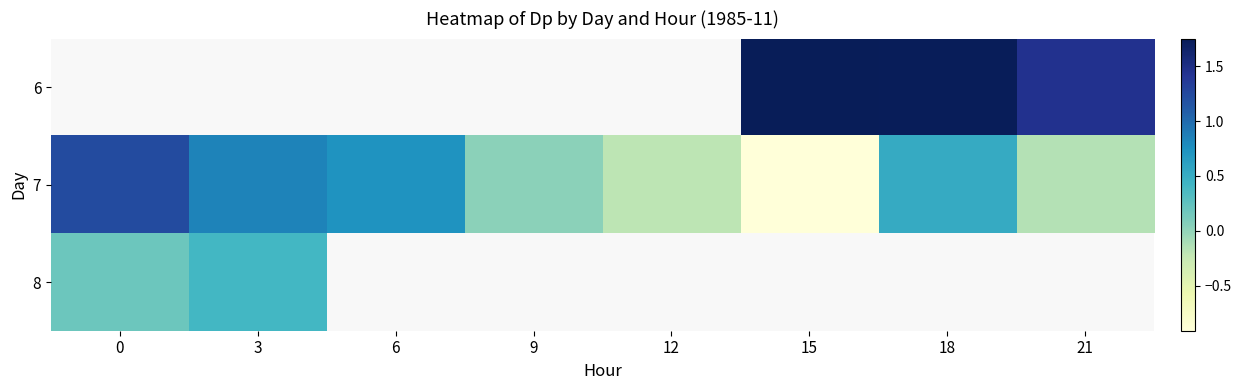

How many values in 7 are above zero?

5